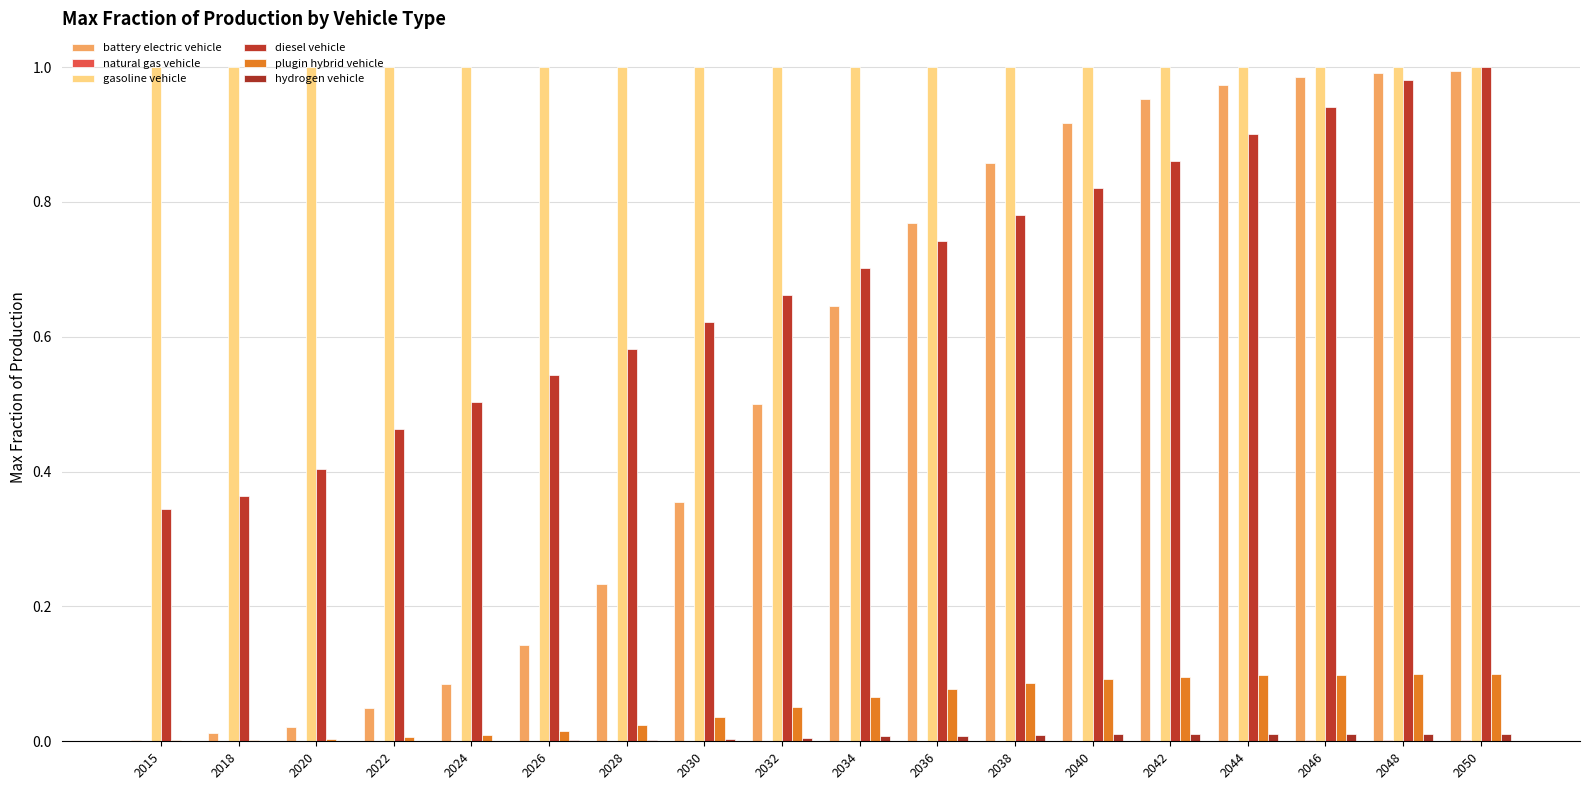

Are the bars grouped side by side (vs. stacked)?

Yes